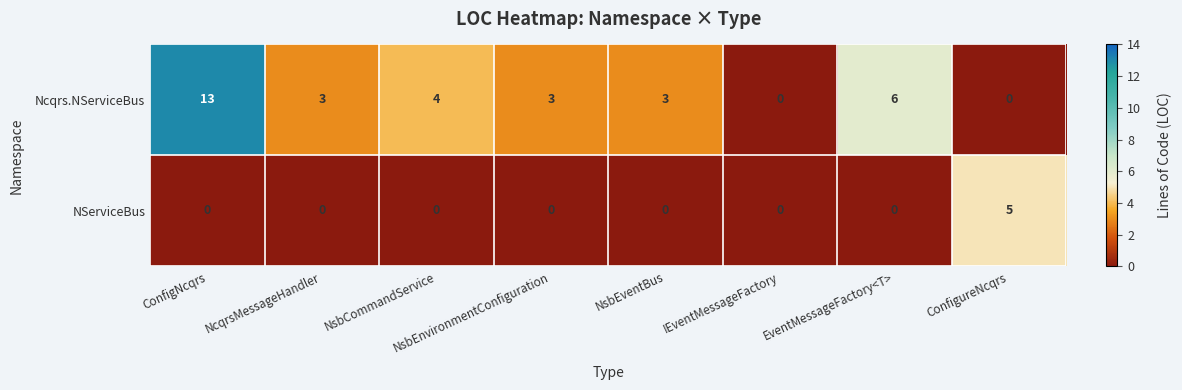

What is the difference between the maximum and minimum values in the Ncqrs.NServiceBus series?

13